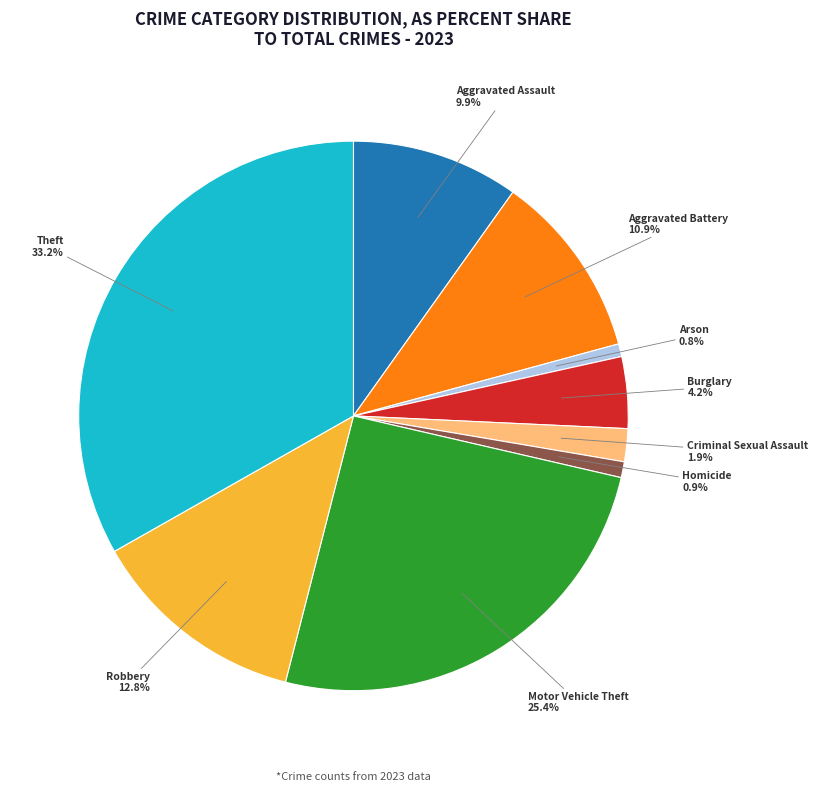

What is the largest slice in the pie chart?

Theft